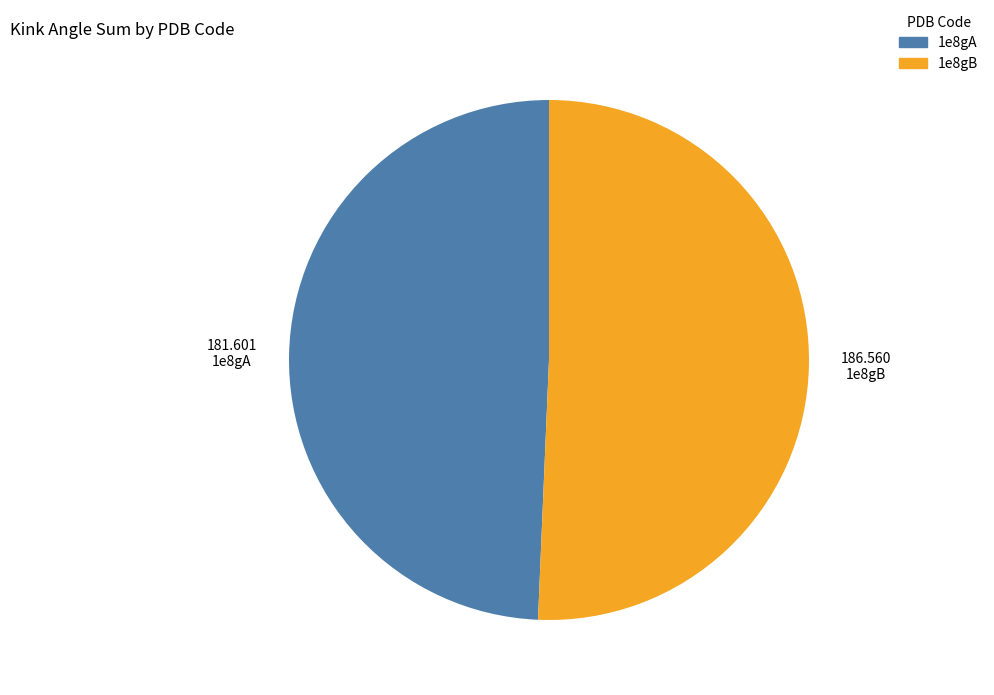

Do 1e8gA and 1e8gB together represent more than half of the pie?

Yes